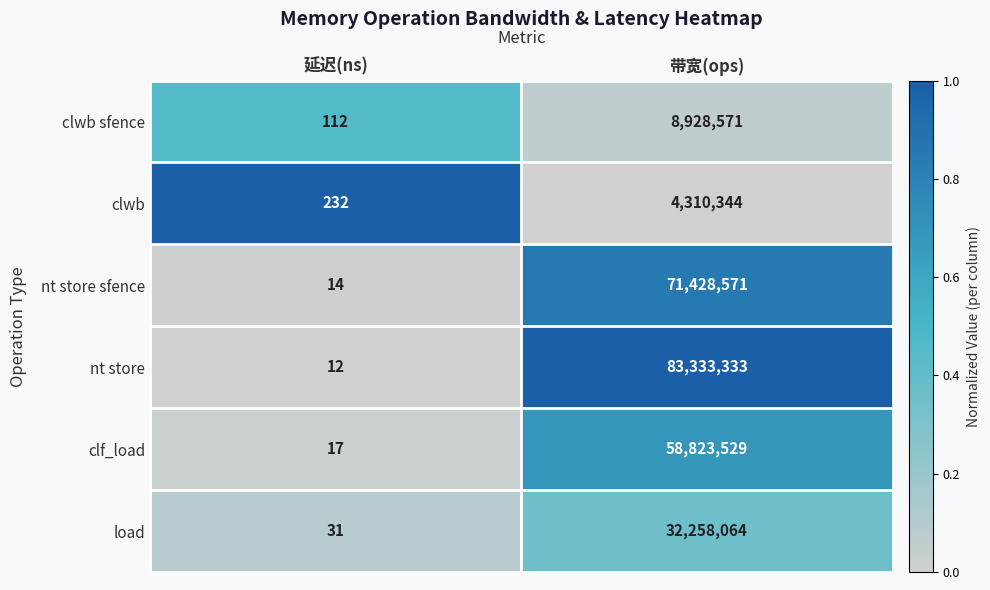

True or false: clf_load has a value of 17 at 延迟(ns).

True